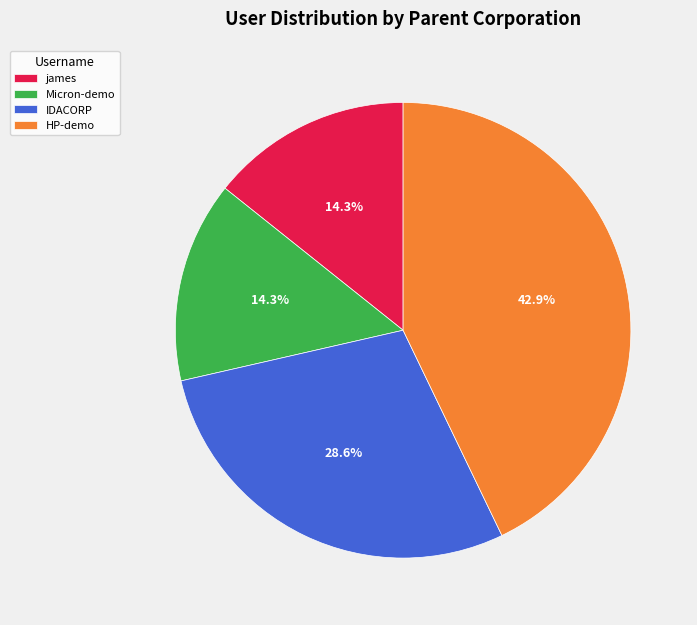

True or false: Micron-demo accounts for 27% of the total.

False